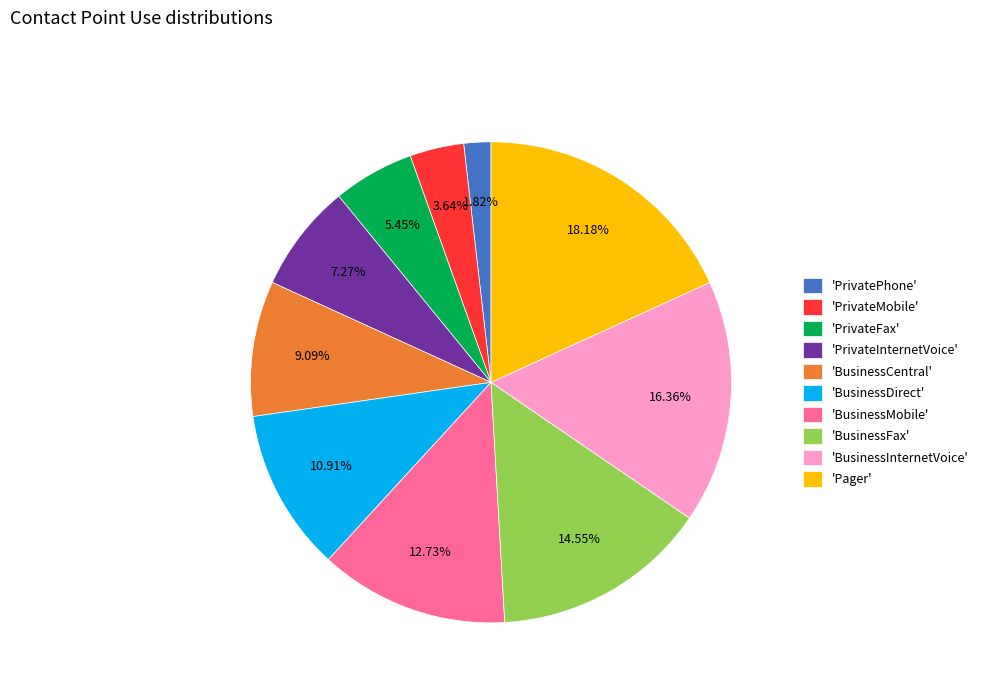

How many slices are in this pie chart?

10